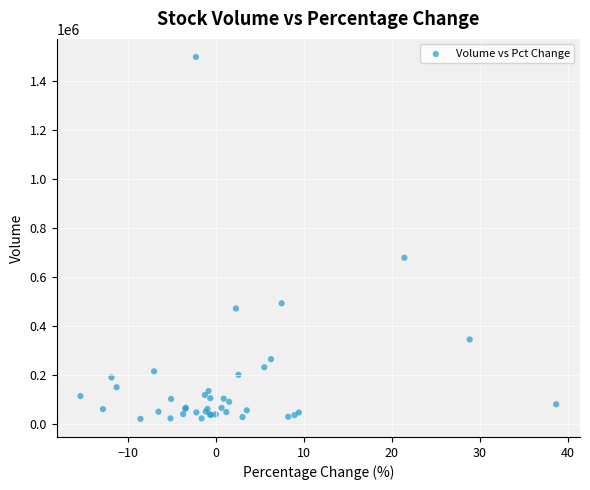

What Y value in the scatter plot is closest to 758381?

677794